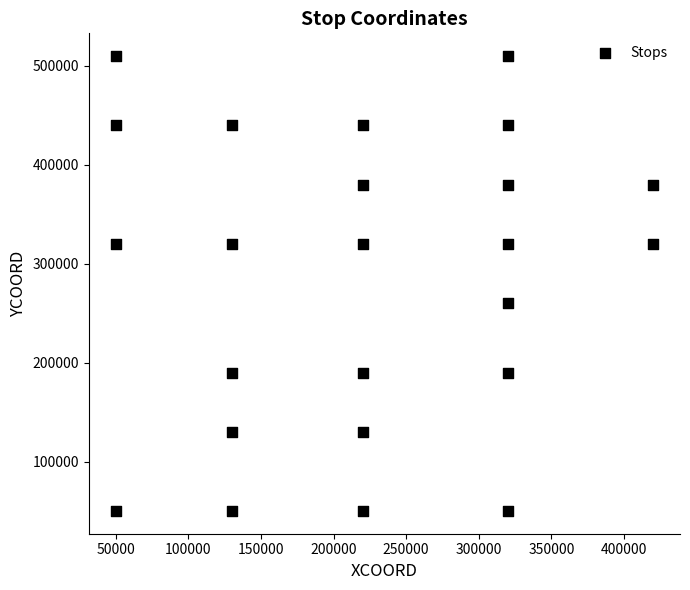

What is the range of X values (max minus min)?

370000